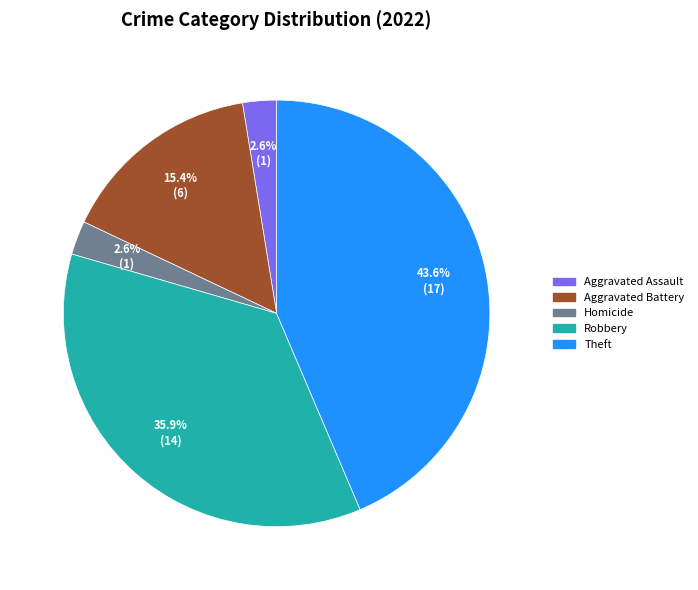

Count the number of slices in the pie.

5